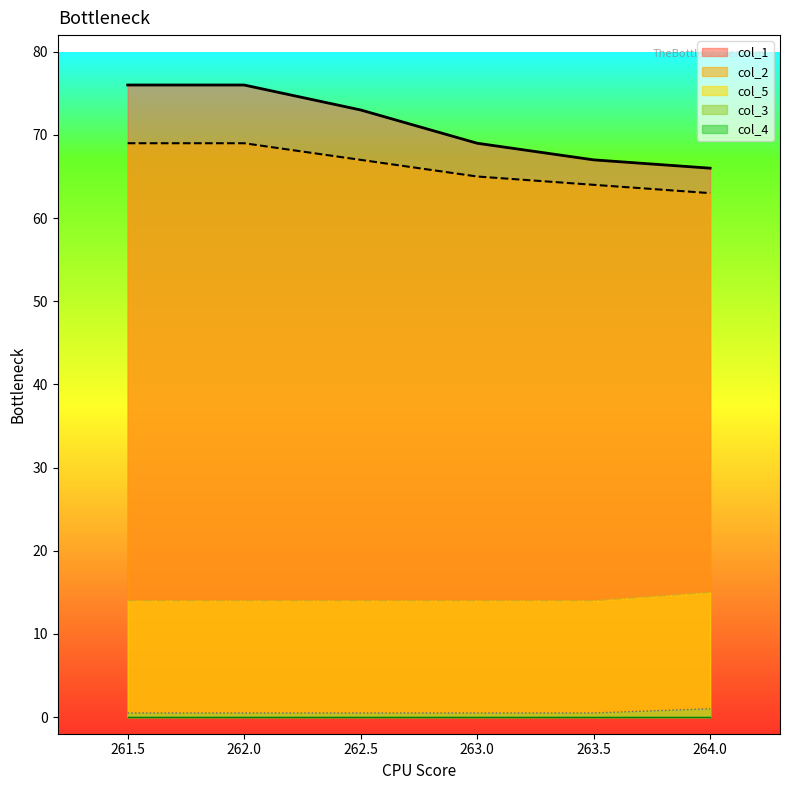

At which label does col_5 reach its peak?

264.0